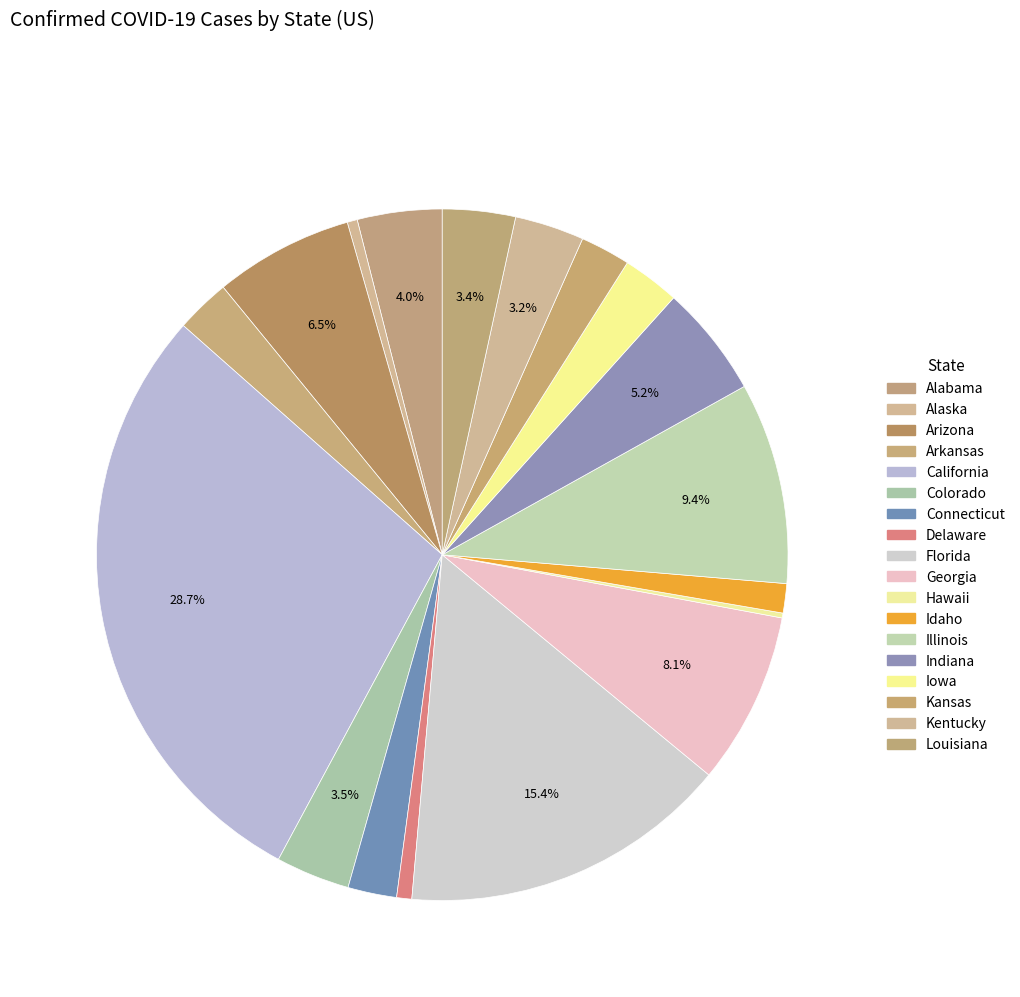

What is the ratio of the value at Alaska to the value at Kansas?

0.2